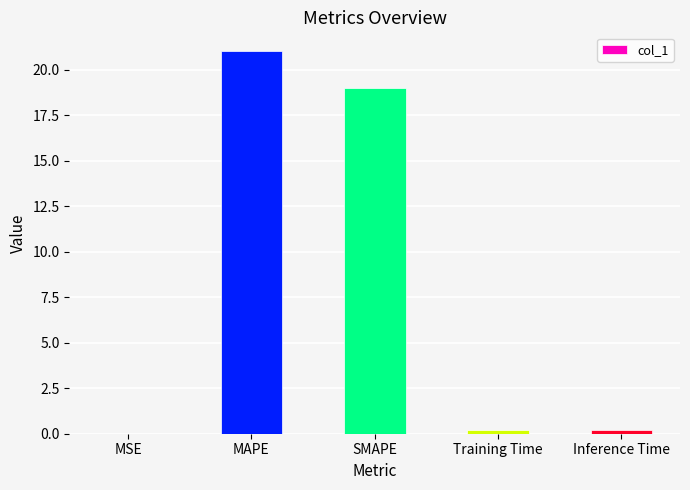

What value does the data have at MAPE?

21.0